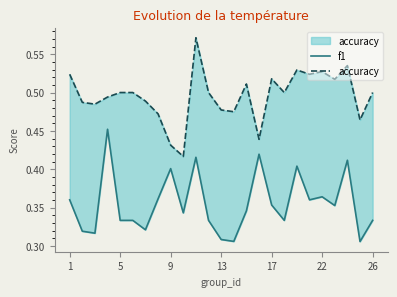

True or false: f1 and accuracy intersect in this chart.

False